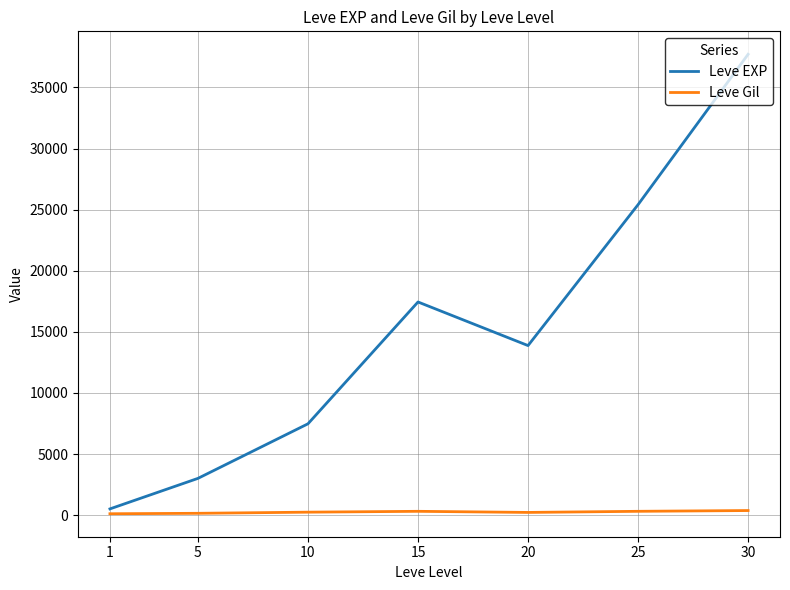

Rank the categories by Leve EXP value from lowest to highest.

1, 5, 10, 20, 15, 25, 30